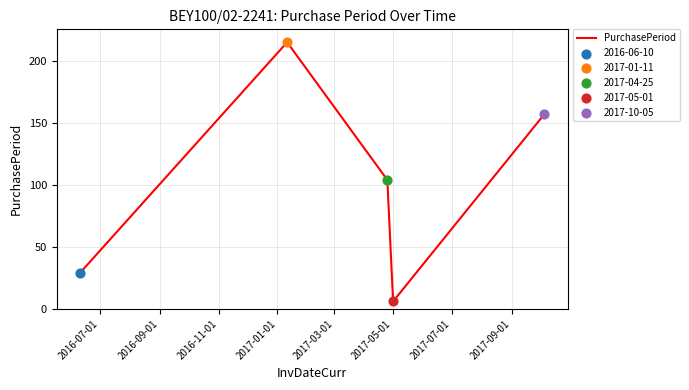

What is the maximum value shown in the chart?

215